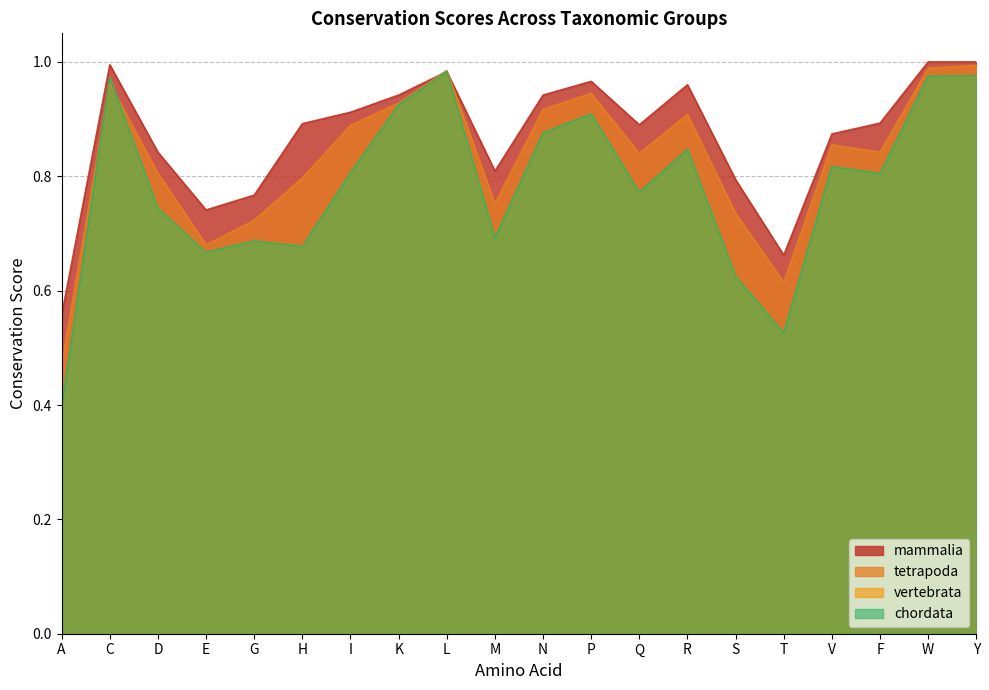

What is the minimum value for tetrapoda?

0.5